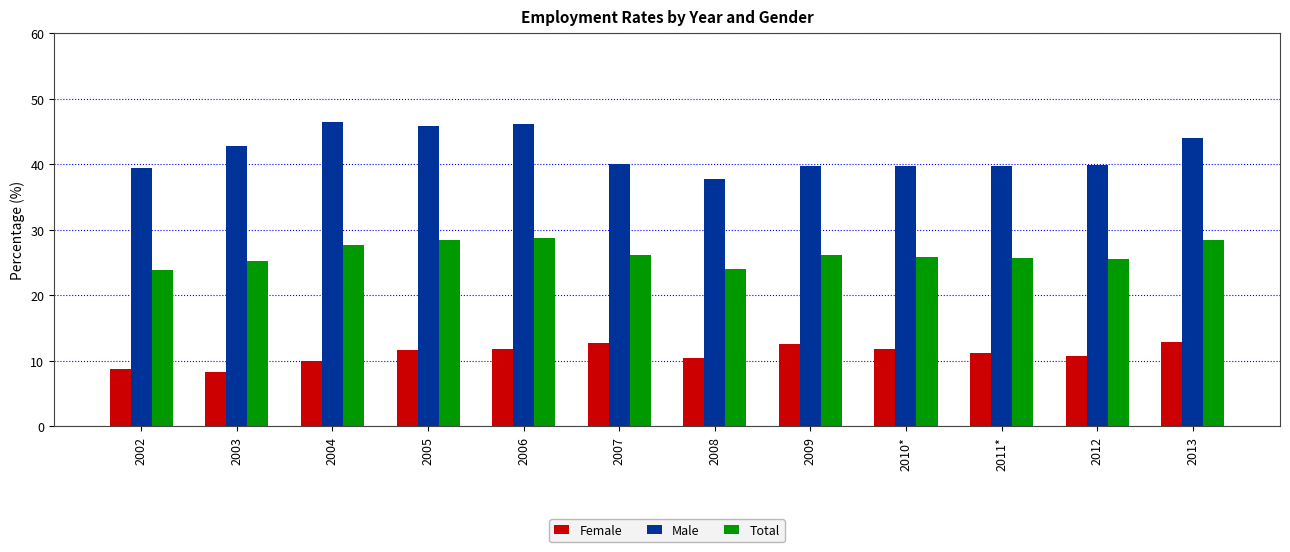

What value does the Total series have at 2007?

26.2